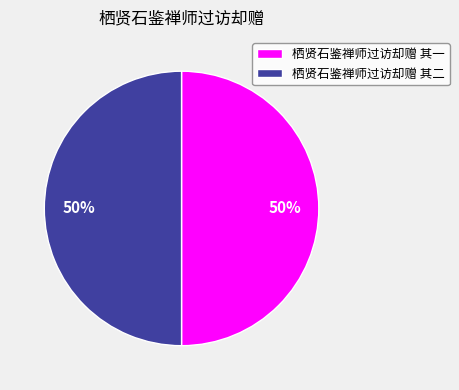

Approximately how many times larger is the value at 栖贤石鉴禅师过访却赠 其一 compared to 栖贤石鉴禅师过访却赠 其二?

1.0